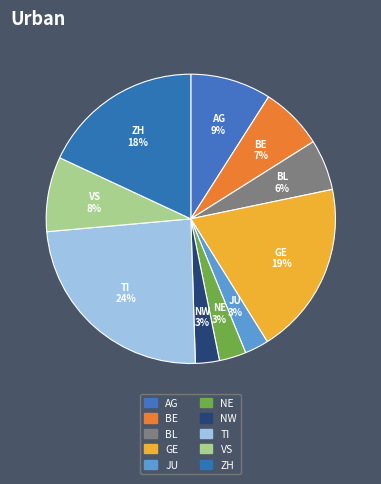

Approximately how many times larger is the value at TI compared to AG?

2.7